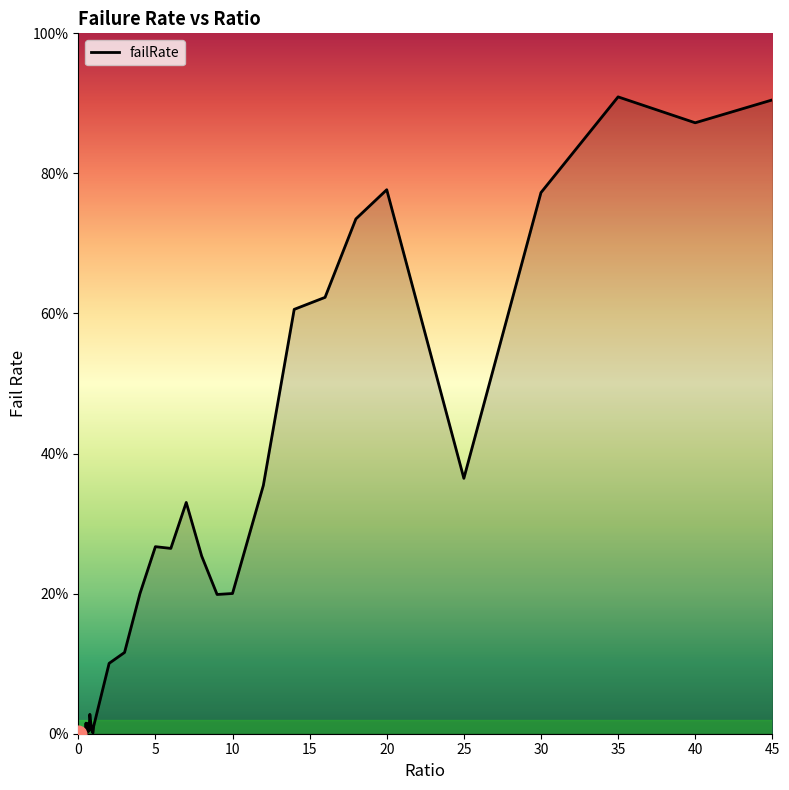

Where is the first local maximum?

5